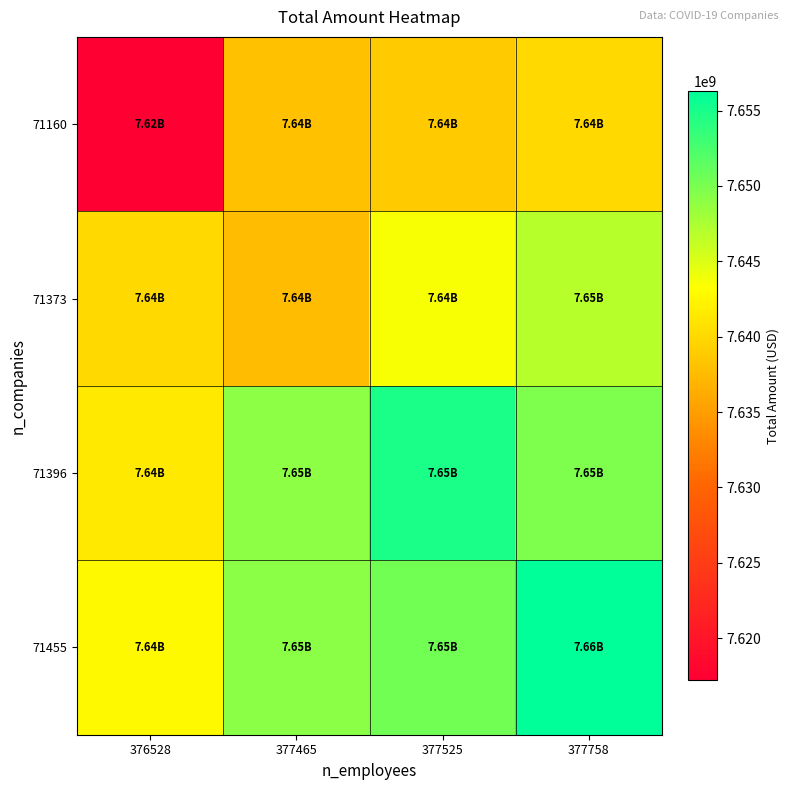

At how many categories does at least one series exceed 7638360221?

4